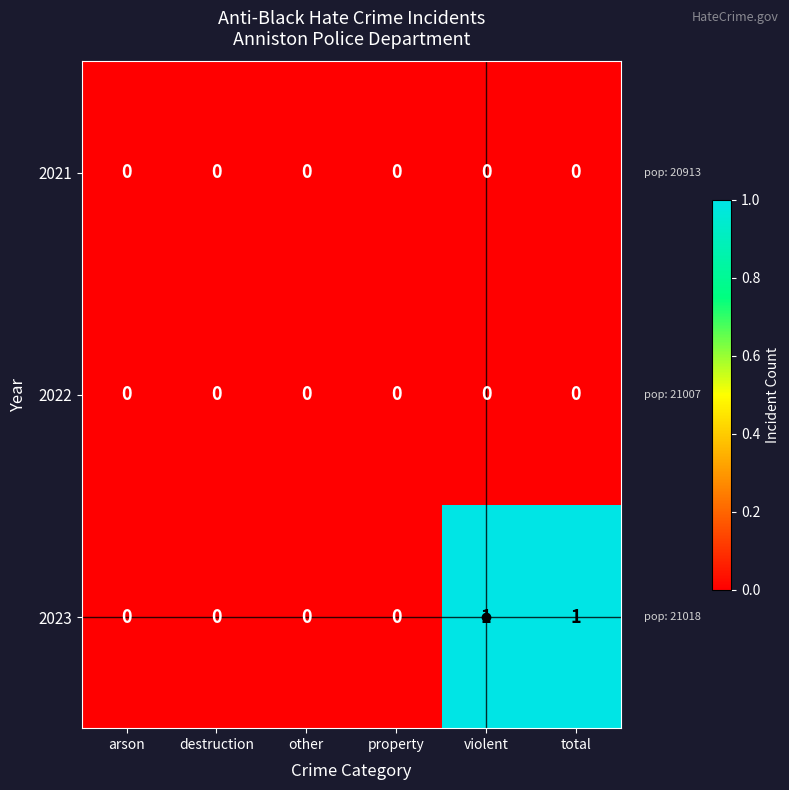

Which series has the largest total across all categories?

2023